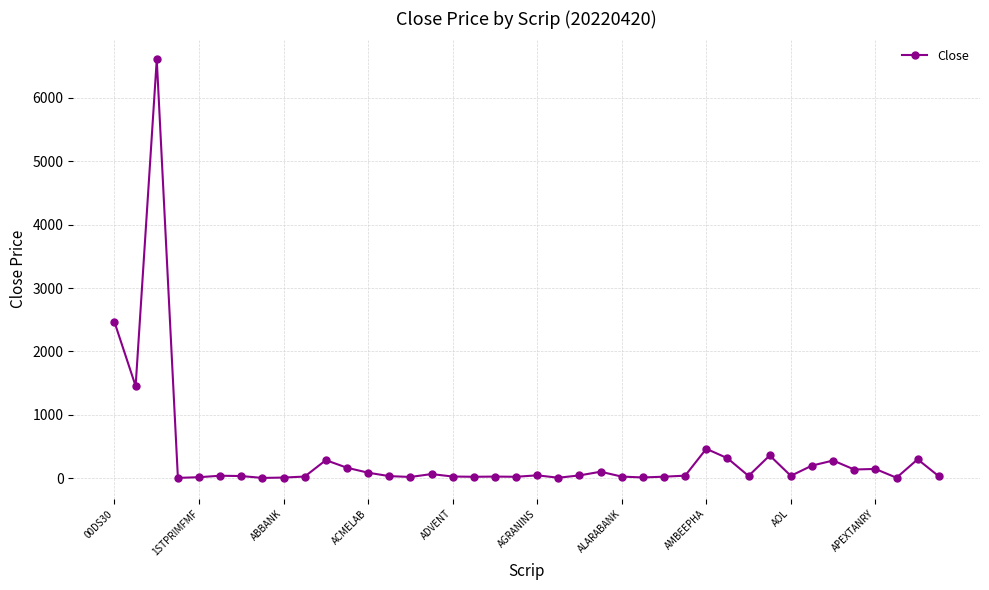

What is the maximum value shown in the chart?

6606.4